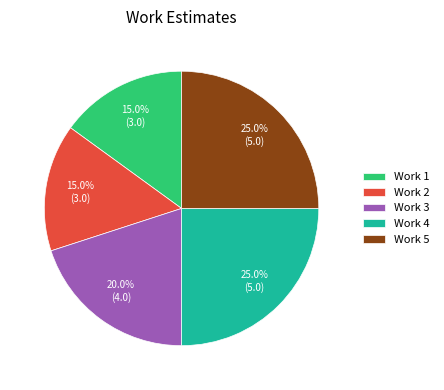

What percentage do Work 3 and Work 2 together represent?

35.0%